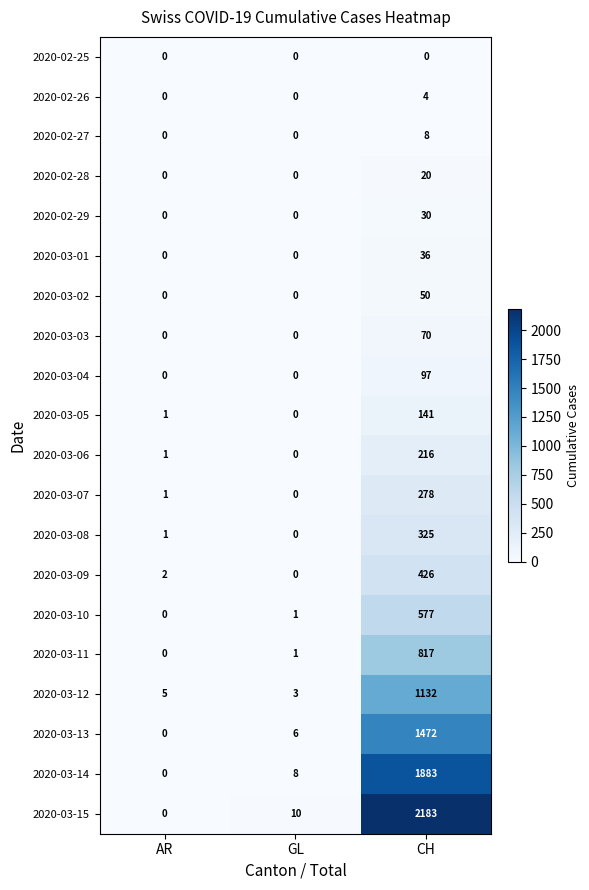

What is the sum of the 2020-03-14 values at GL and CH?

1891